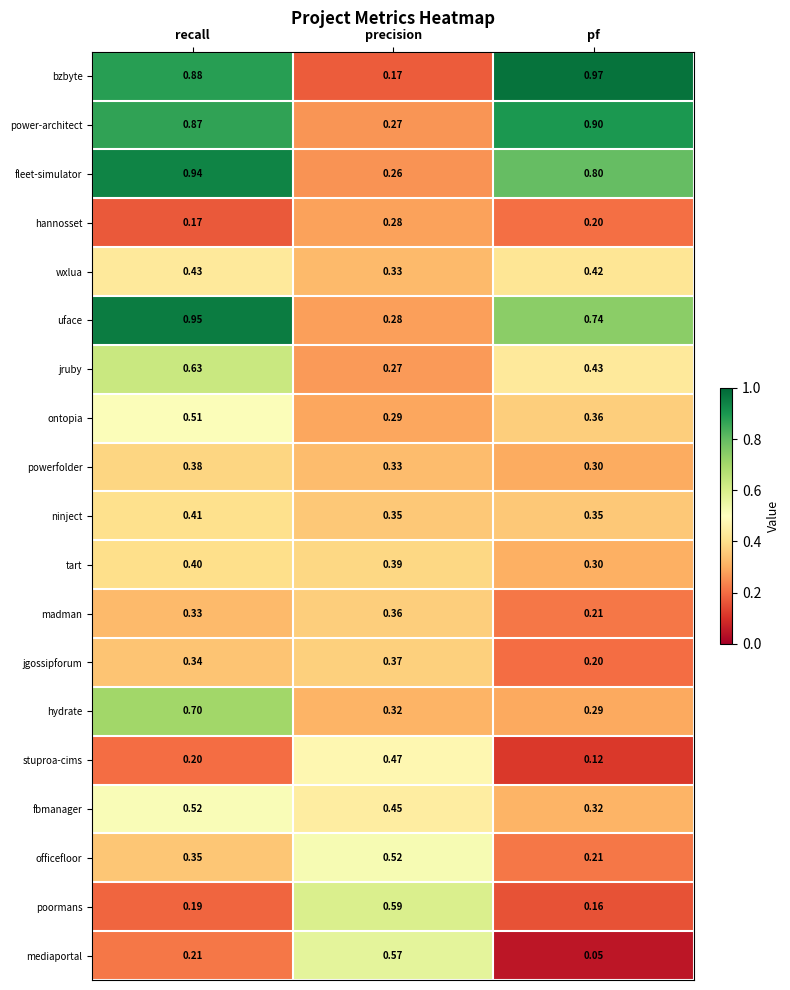

Which category has the lowest value in the stuproa-cims series?

pf